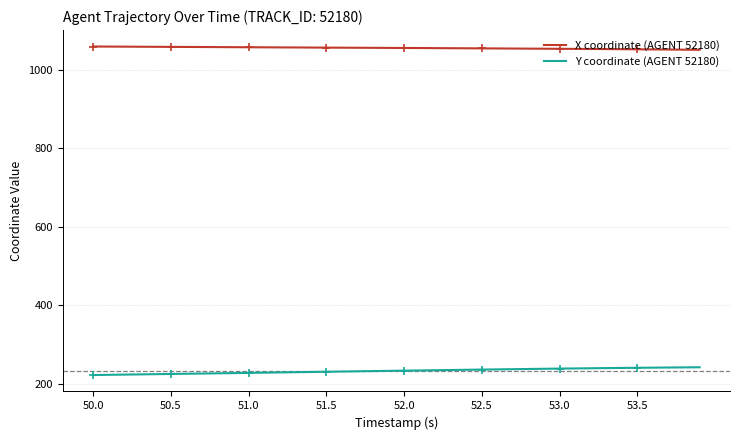

What are all the series names shown in the legend?

X coordinate (AGENT 52180), Y coordinate (AGENT 52180)